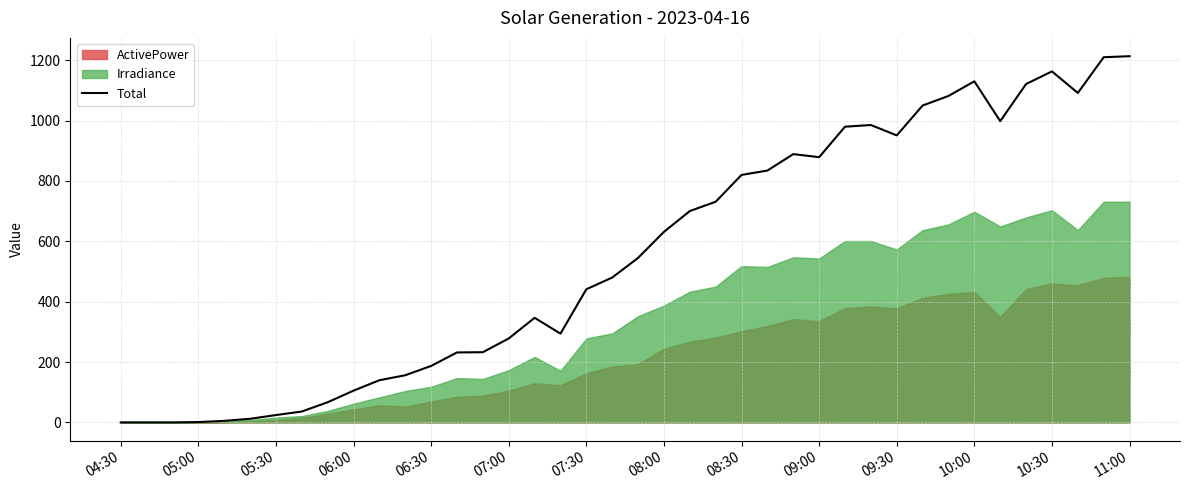

At which label is Total closest to 606?

08:00